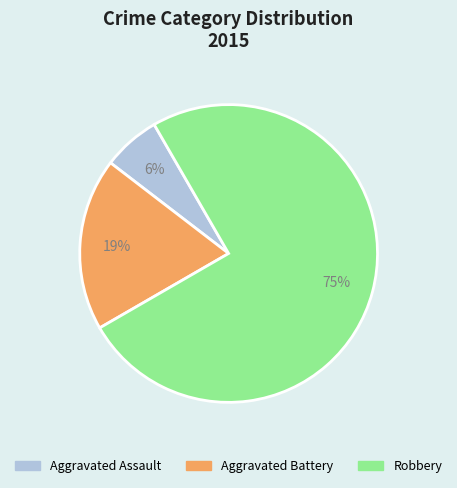

To the nearest percent, what is the combined percentage of Aggravated Assault and Robbery?

81%